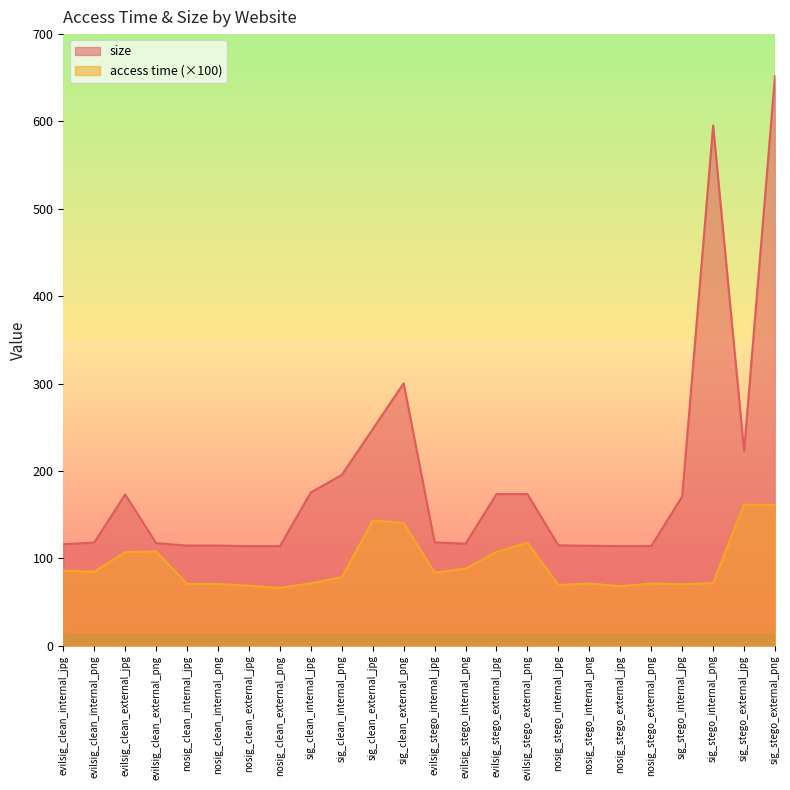

What is the label of the 24th point from the left?

sig_stego_external_png